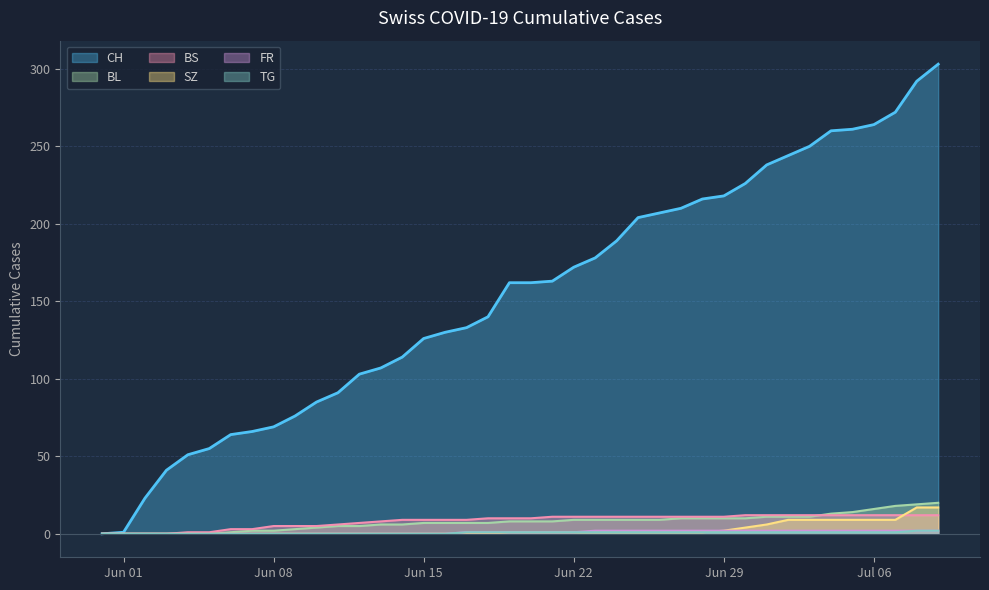

What is the maximum value for CH?

303